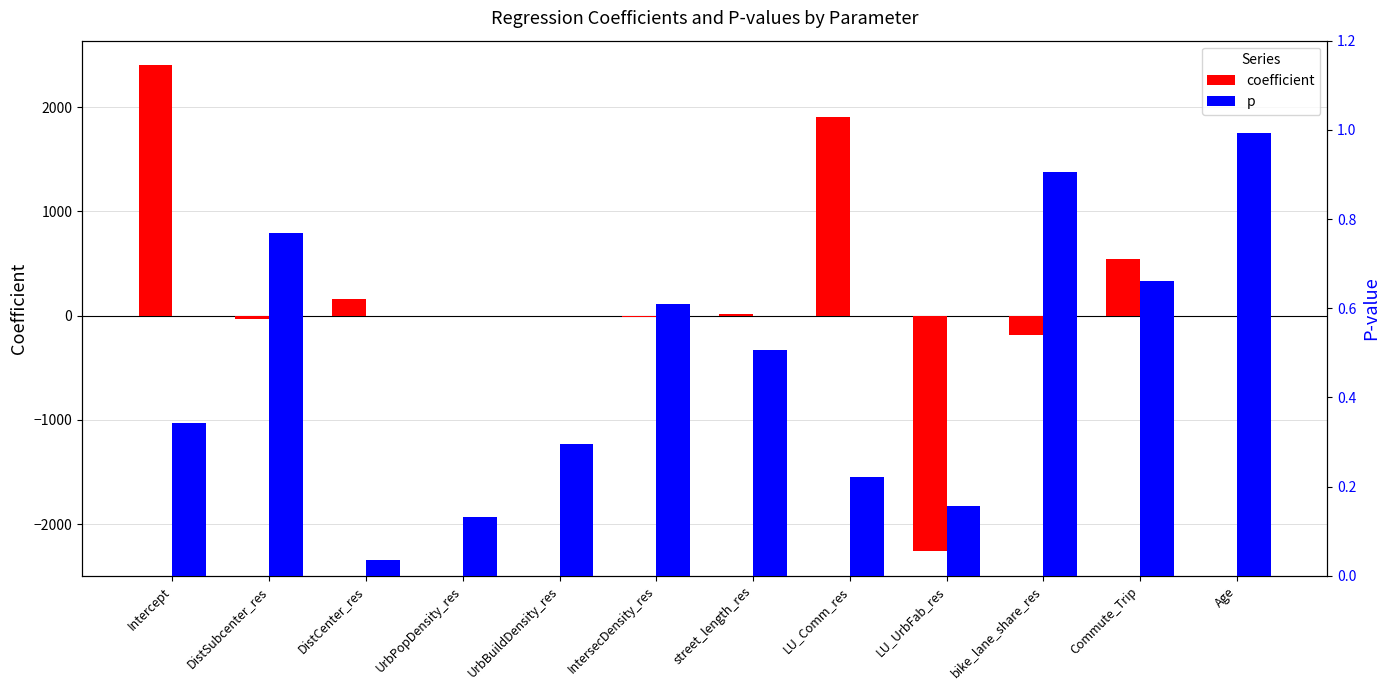

True or false: p has a value of 1.0 at Age.

True